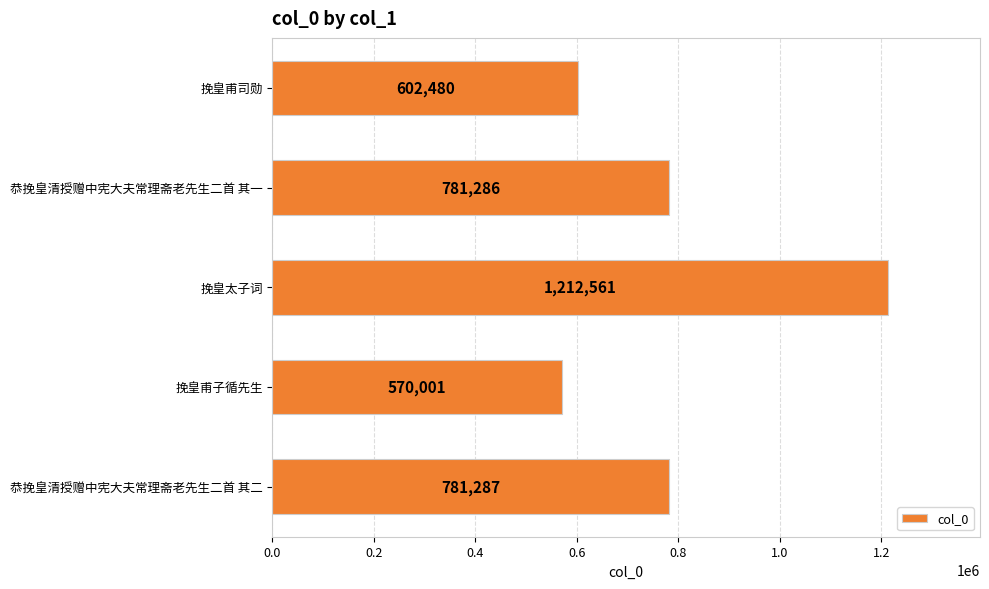

Reading top to bottom, what are all the values shown in this chart?

挽皇甫司勋=602480	恭挽皇清授赠中宪大夫常理斋老先生二首 其一=781286	挽皇太子词=1212561	挽皇甫子循先生=570001	恭挽皇清授赠中宪大夫常理斋老先生二首 其二=781287